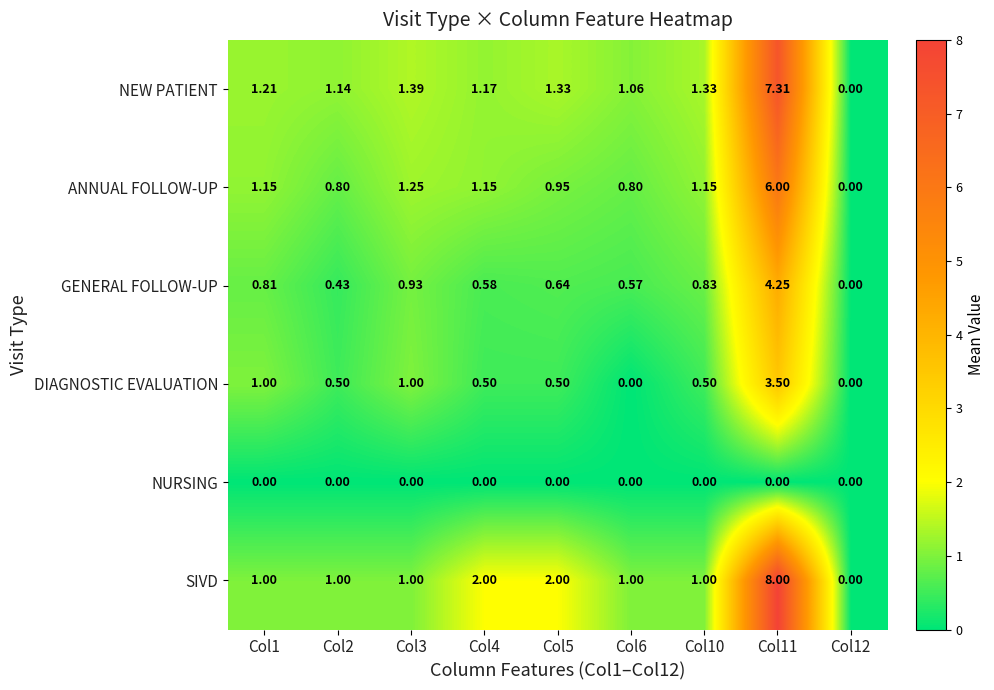

At Col10, list the series in order from largest to smallest.

NEW PATIENT, ANNUAL FOLLOW-UP, SIVD, GENERAL FOLLOW-UP, DIAGNOSTIC EVALUATION, NURSING